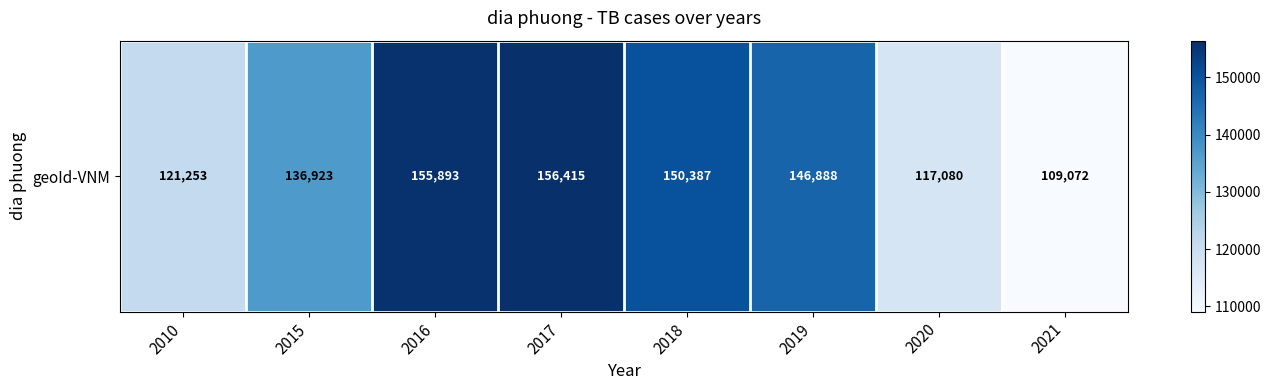

True or false: the data shows 136923 at 2015.

True